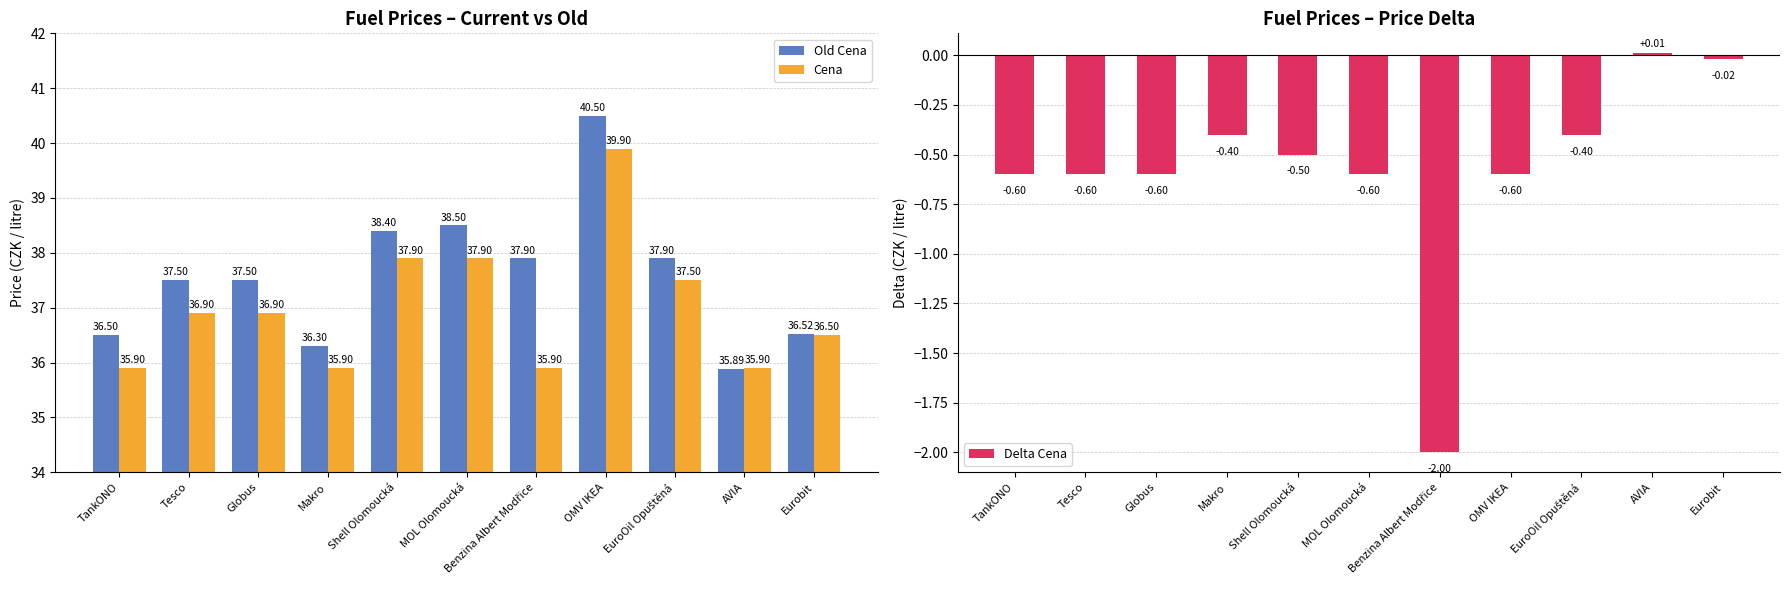

The value of Delta Cena at Tesco is -0.1. True or false?

False